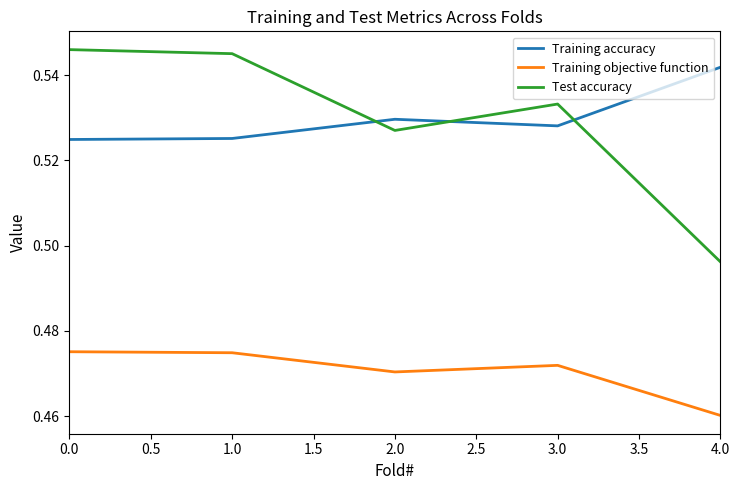

The Training objective function series shows 0.7 at 1.0. True or false?

False